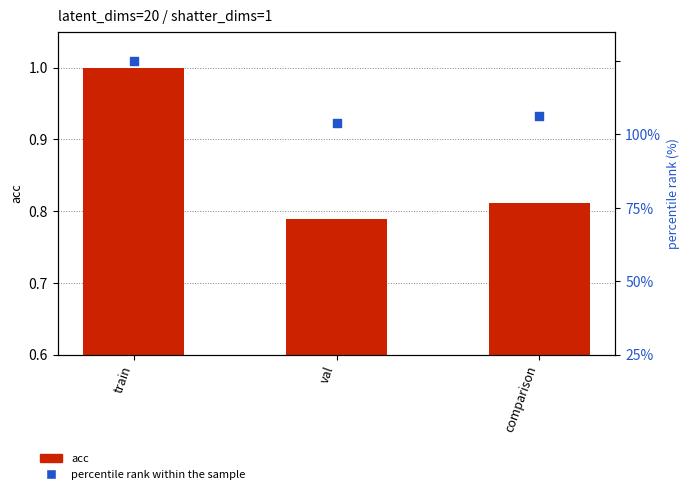

Which series contains the lowest Y value?

acc